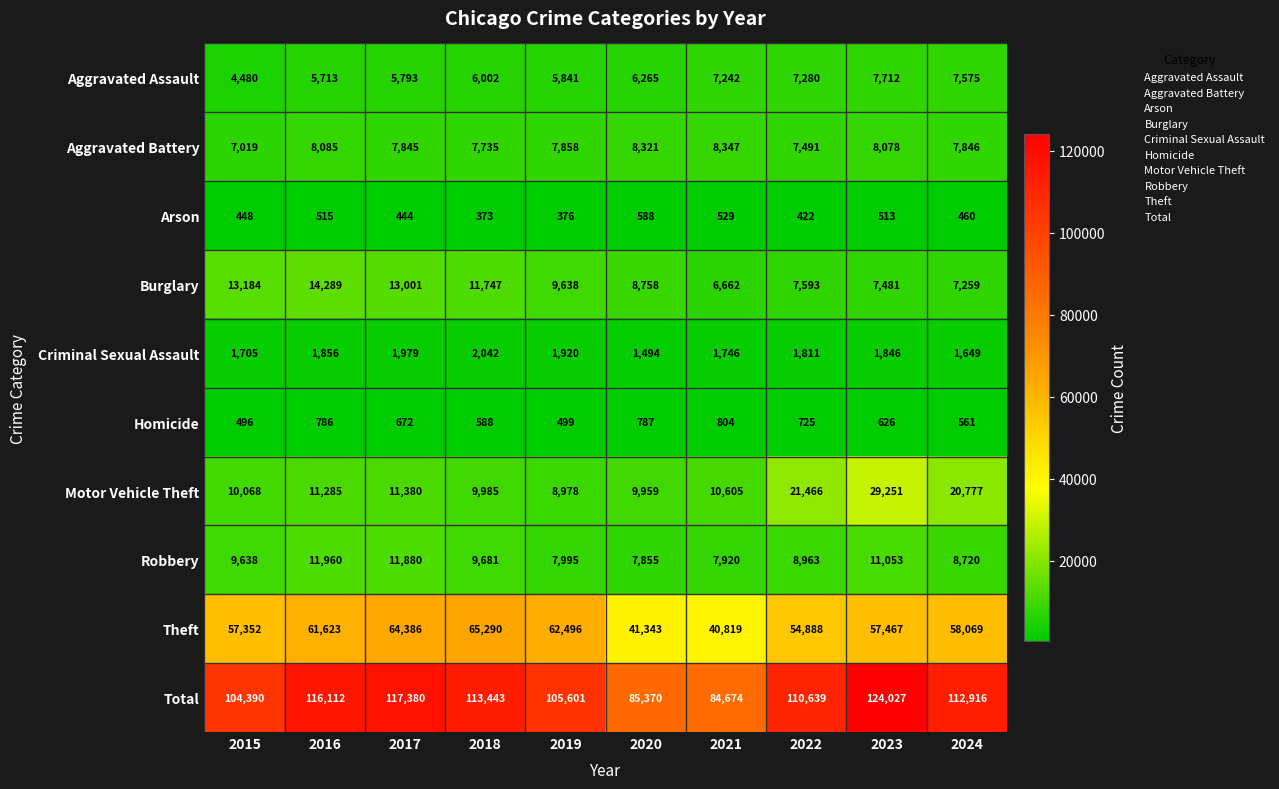

Rank the series by their maximum value, from lowest to highest.

Arson, Homicide, Criminal Sexual Assault, Aggravated Assault, Aggravated Battery, Robbery, Burglary, Motor Vehicle Theft, Theft, Total